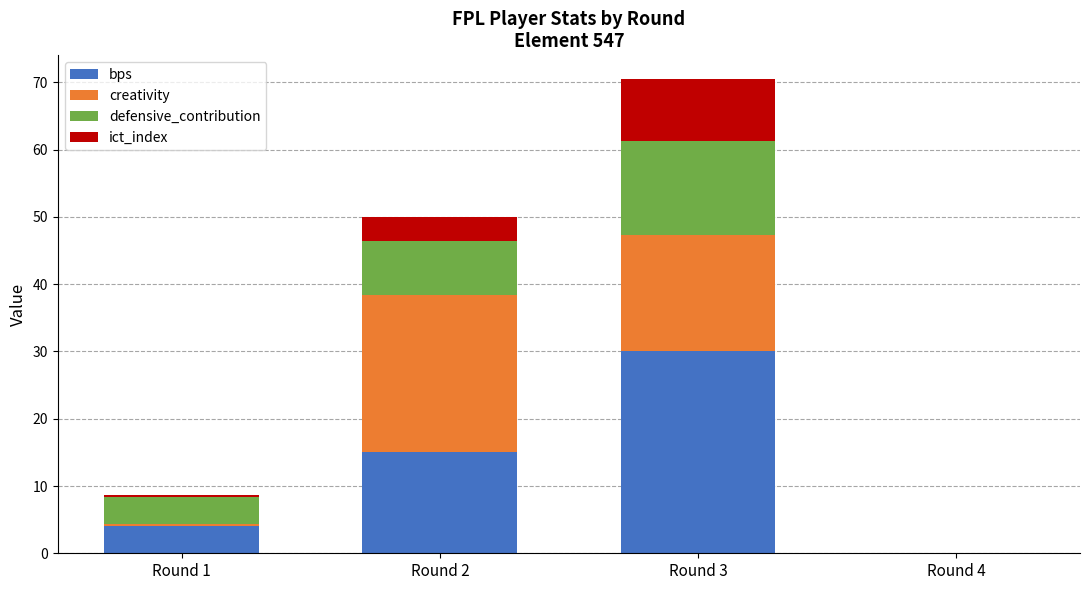

Is it true that bps equals 30.0 at Round 3?

True